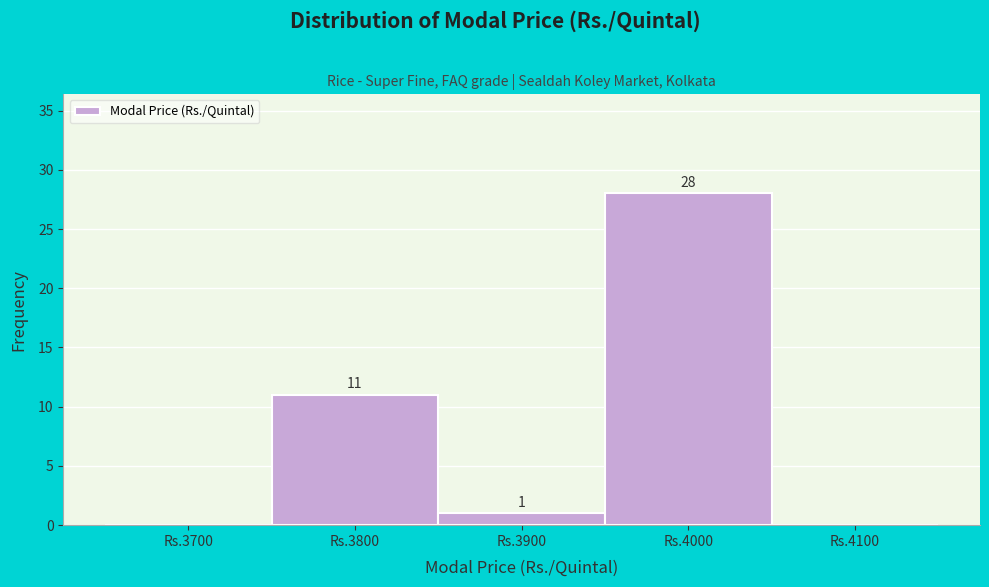

Reading left to right, transcribe all the data shown in this chart.

Rs.3700=0	Rs.3800=11	Rs.3900=1	Rs.4000=28	Rs.4100=0